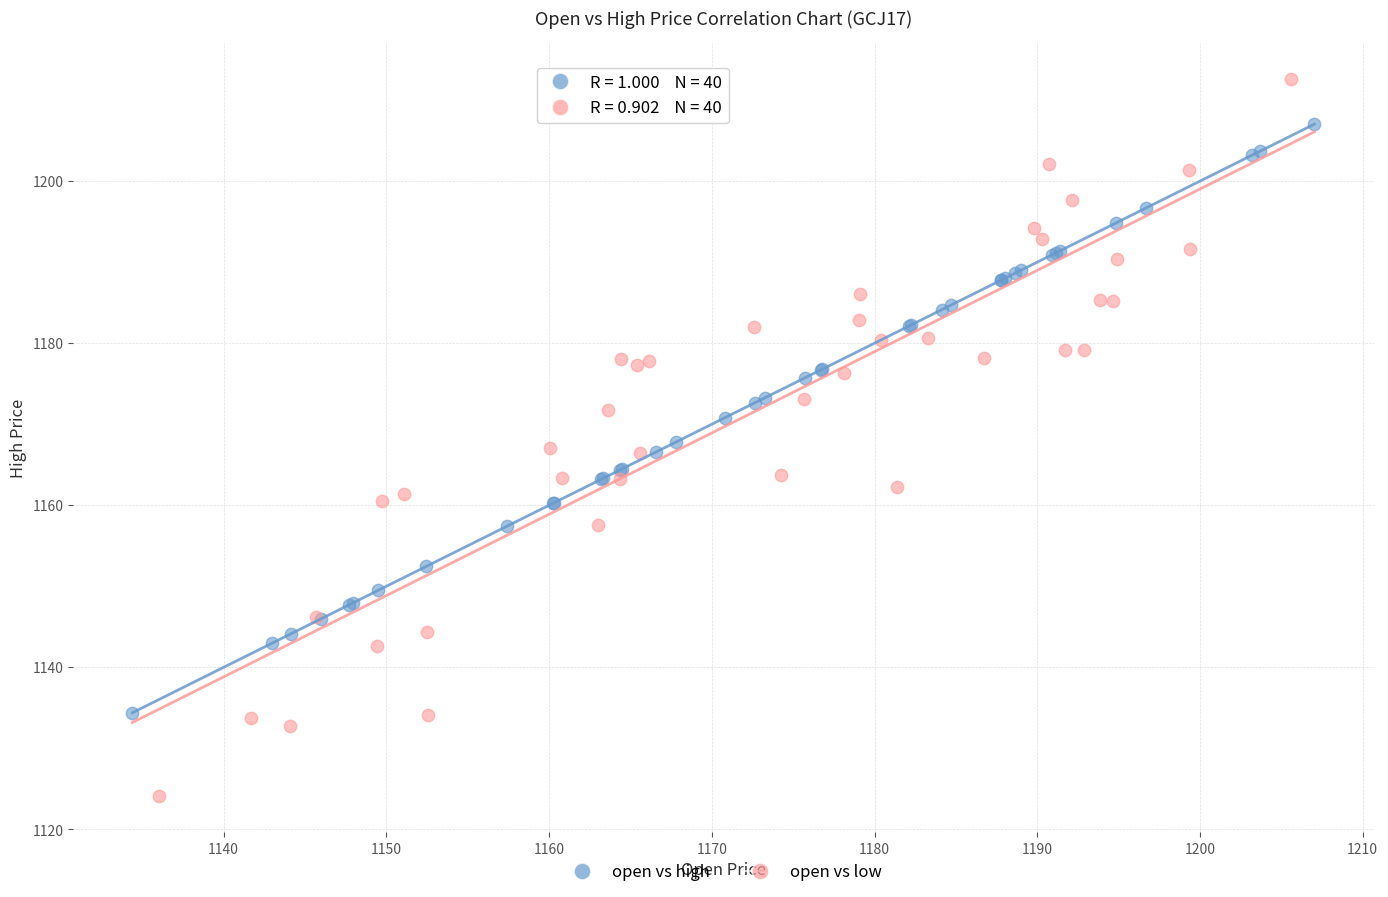

Which series contains the highest Y value?

open vs low